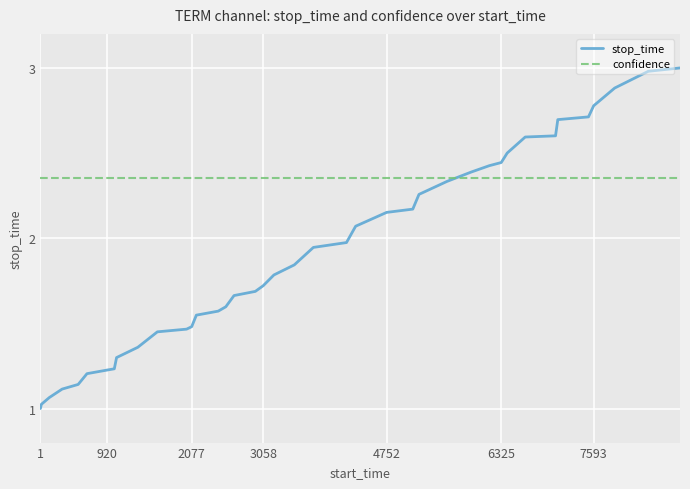

List the series in order of their overall mean, lowest first.

stop_time, confidence